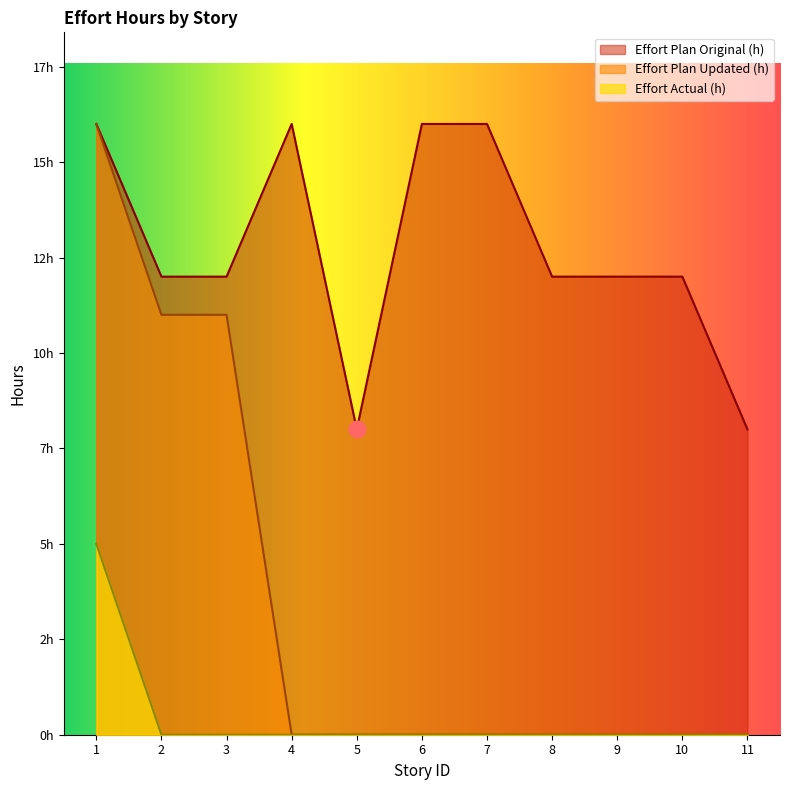

What are all the series names shown in the legend?

Effort Plan Original (h), Effort Plan Updated (h), Effort Actual (h)